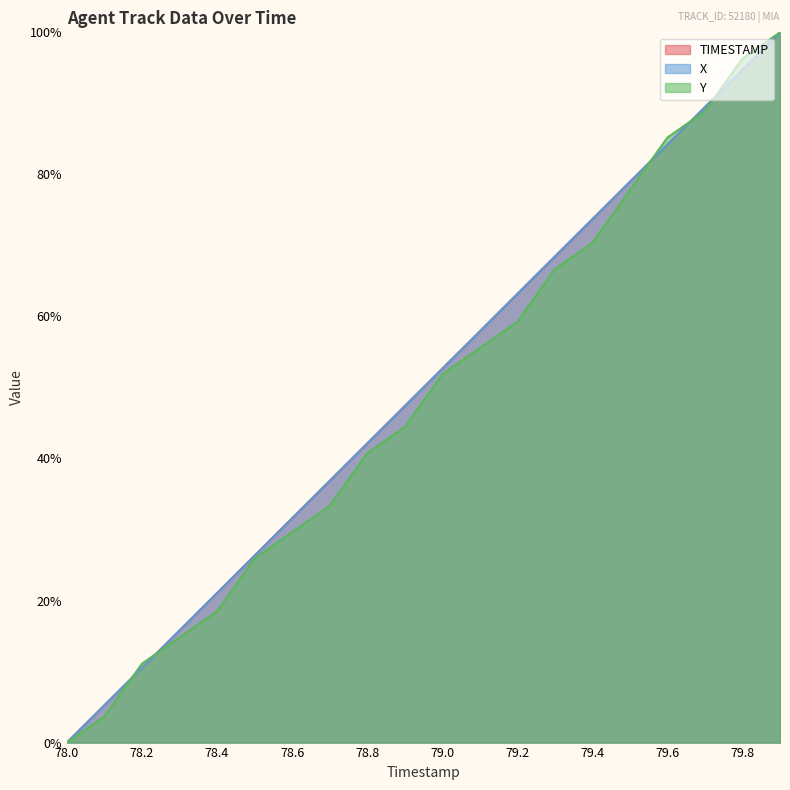

What are all the series names shown in the legend?

TIMESTAMP, X, Y